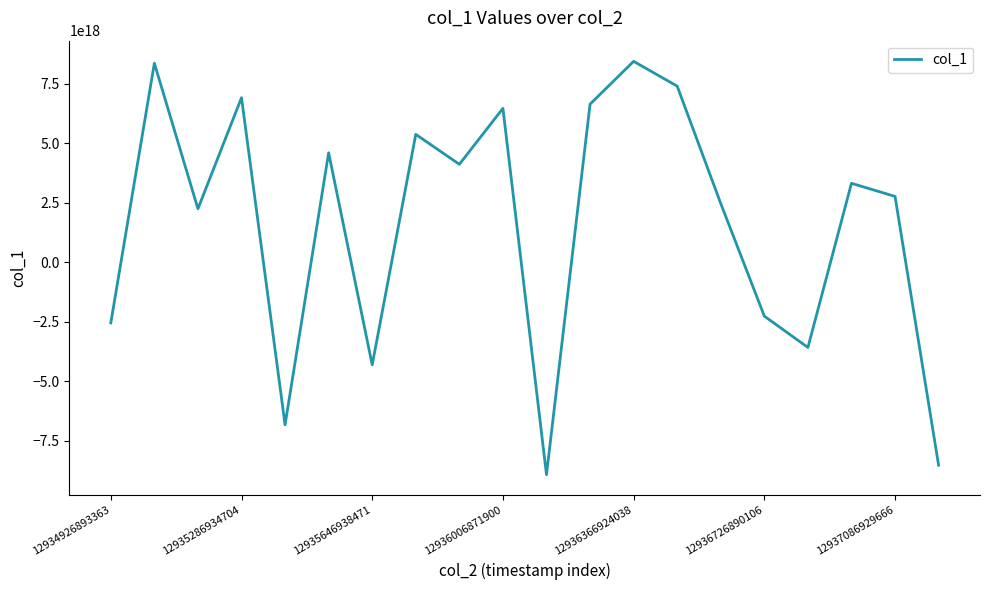

Reading left to right, transcribe all the data shown in this chart.

-2542289002575793152	8369544924832627712	2255058132640983296	6921311634398125056	-6825937050913143808	4606721323854660608	-4307796635155946496	5380869725688688640	4122314287075311104	6473815462615905280	-8924284590001098752	6649802858510249984	8449743649231555584	7406849855280590848	2472985756364633600	-2258296757356083456	-3574594459942605824	3323854796623945216	2772630329226900992	-8524368243671926784